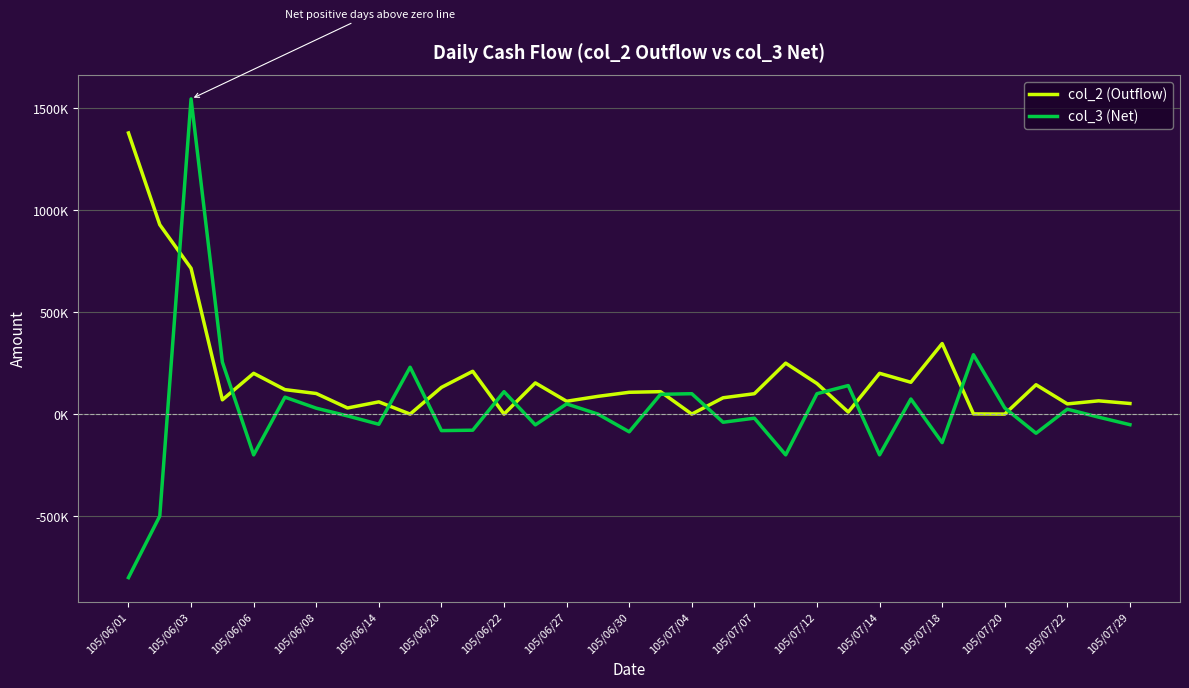

What is the difference between the maximum and minimum values in the col_3 (Net) series?

2348000